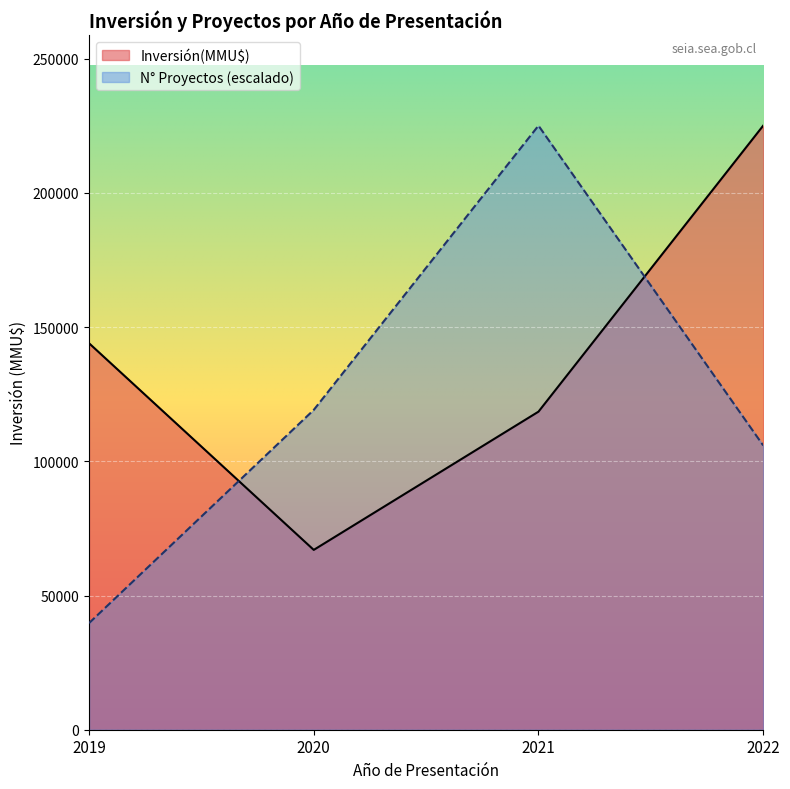

List the series in order of their peak value, lowest first.

Proyectos, Inversión(MMU$)